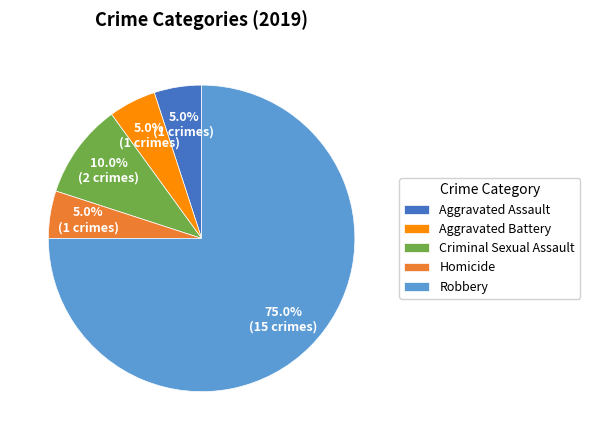

What is the largest slice in the pie chart?

Robbery